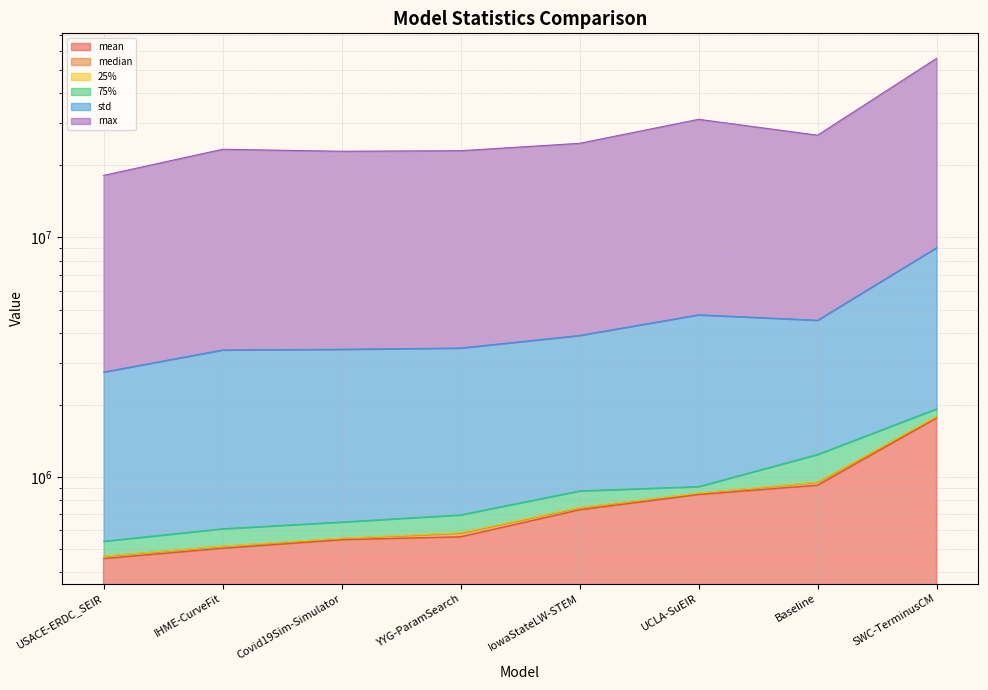

True or false: max and mean intersect in this chart.

False